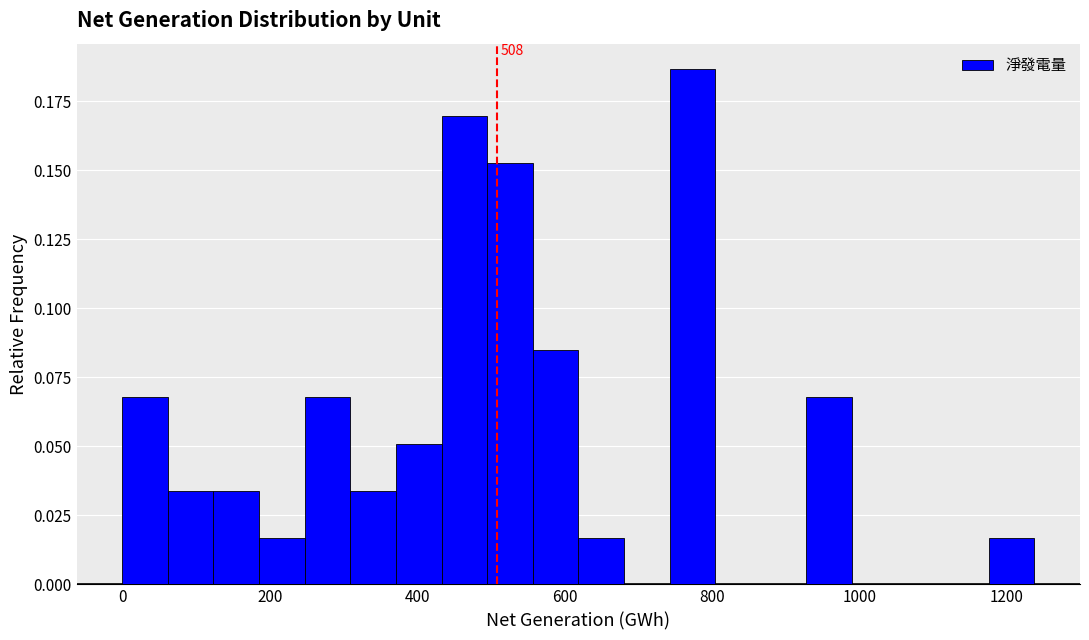

Read against the x-axis, roughly where is the centre of the tallest bar?

780